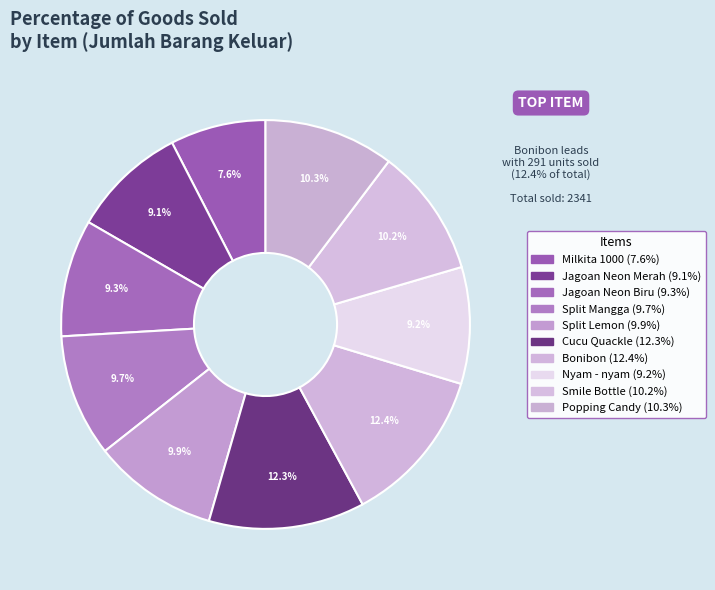

Which has a higher value, Split Lemon or Nyam - nyam?

Split Lemon